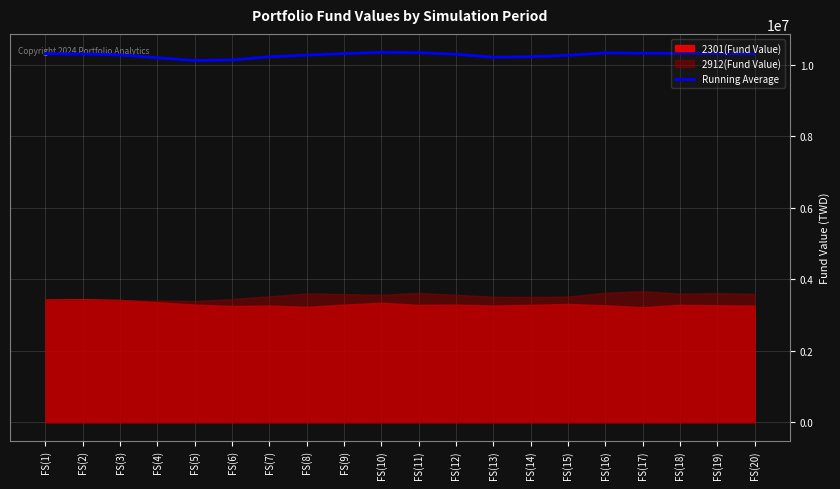

What is the ratio of the value at FS(10) to the value at FS(14)?

1.0